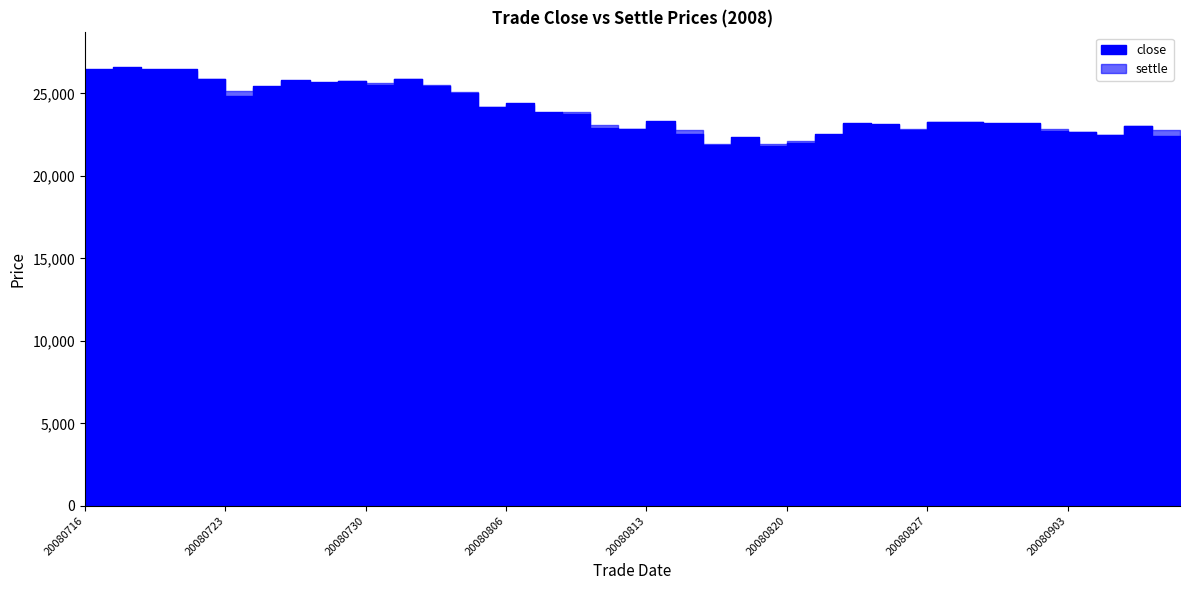

What are all the series names shown in the legend?

close, settle